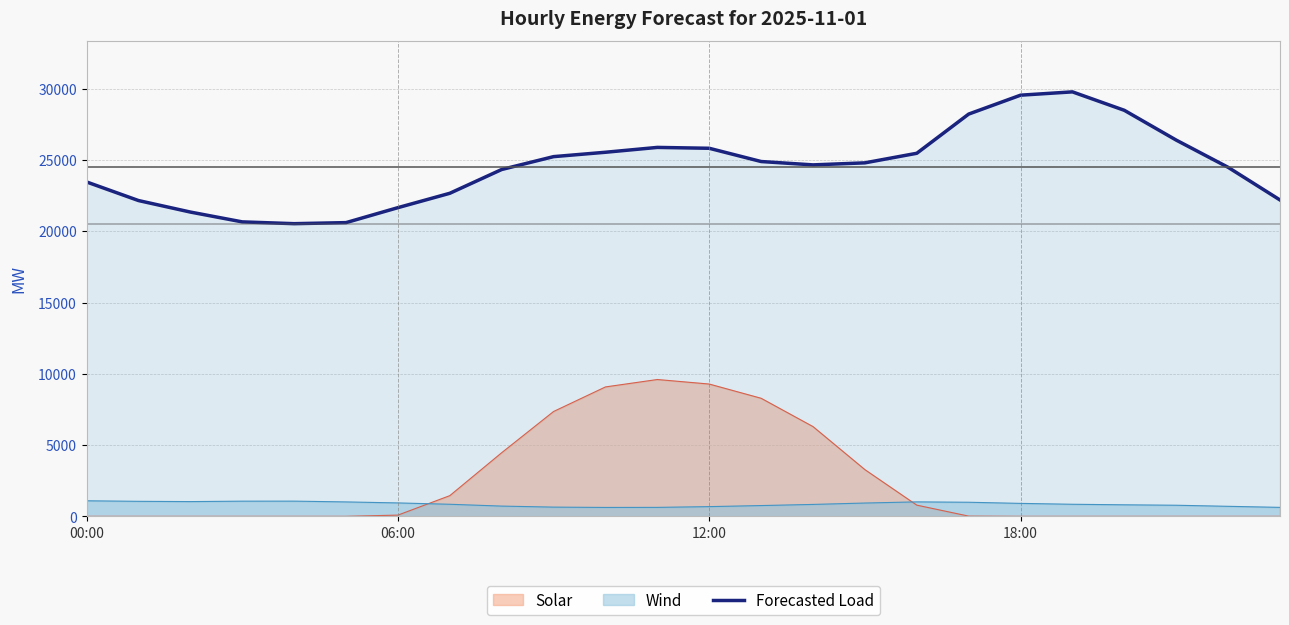

How many lines are shown in the chart?

3